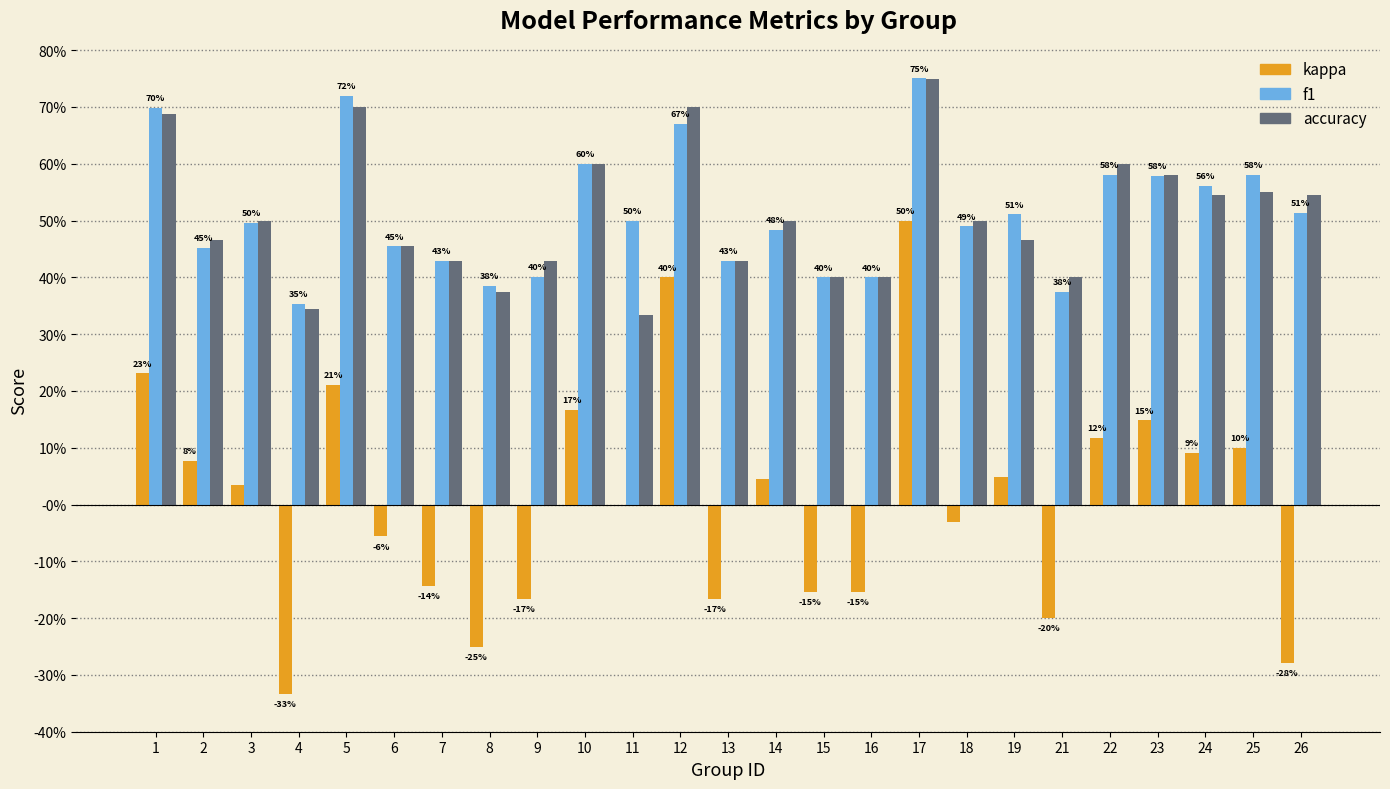

Which series has the largest total across all categories?

f1